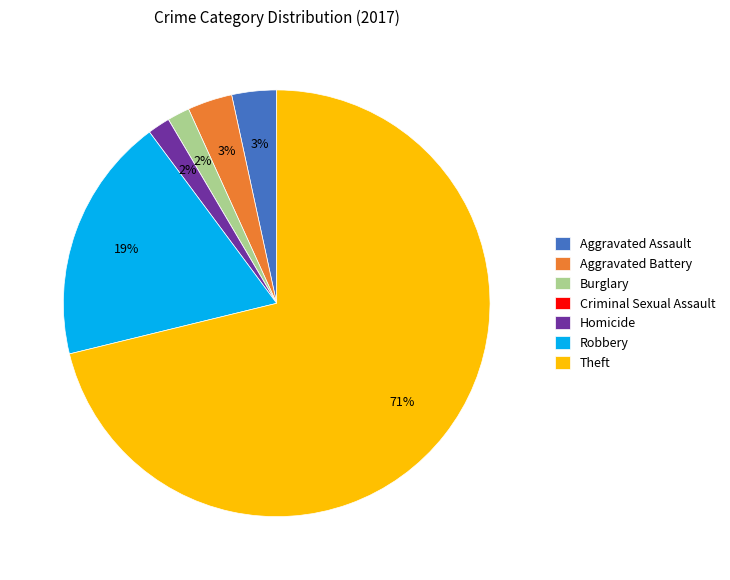

Which slice is the largest?

Theft